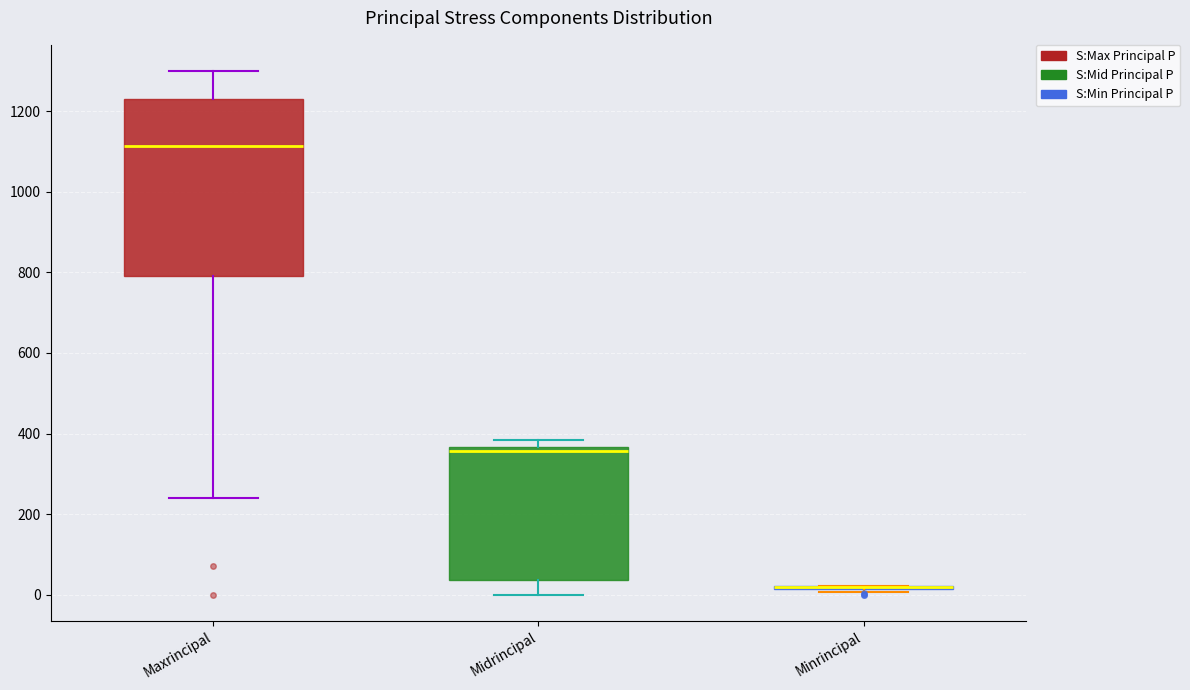

Comparing the boxes themselves (not the whiskers), which one is the tallest?

Maxrincipal